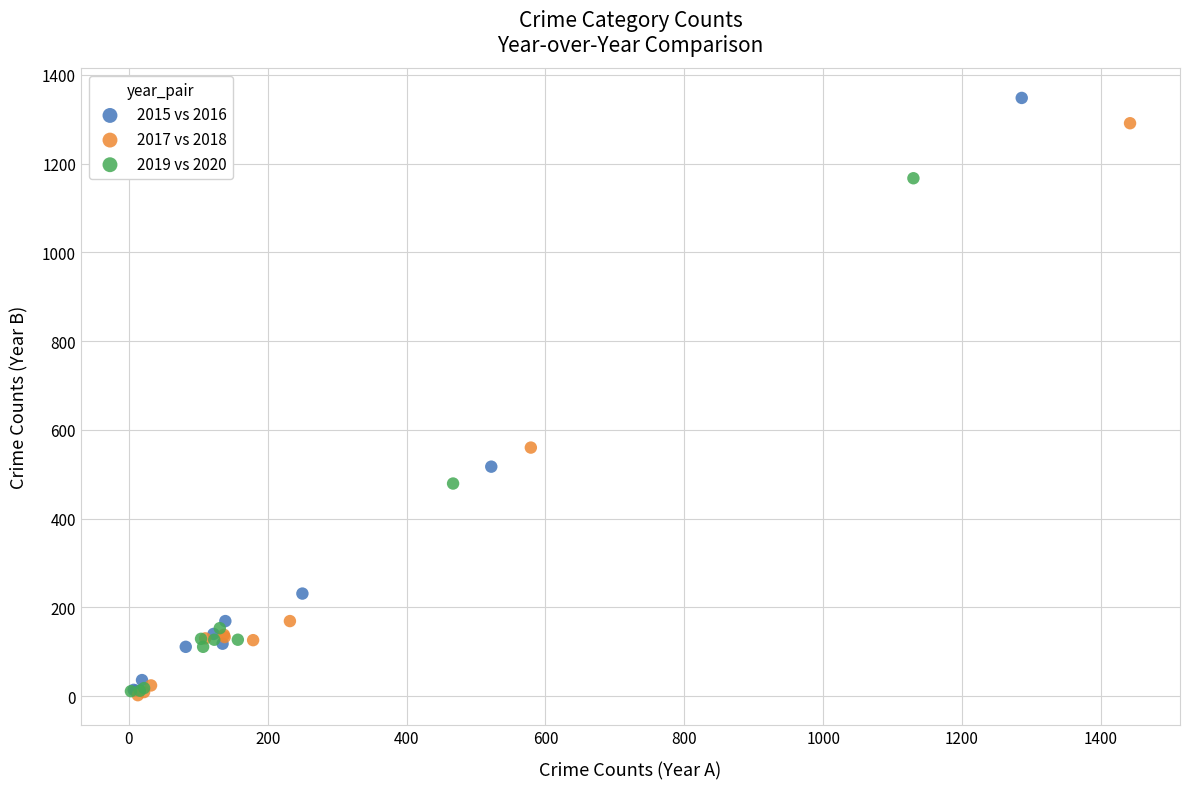

What are all the series names shown in the legend?

2015 vs 2016, 2017 vs 2018, 2019 vs 2020